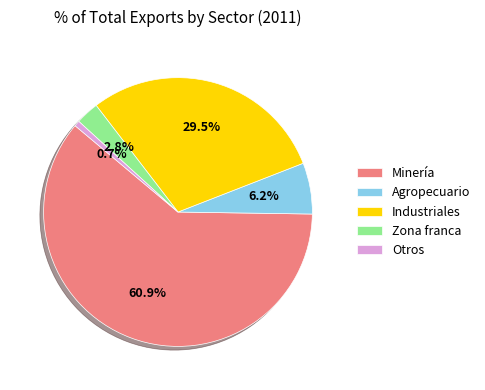

Is there any slice that represents more than half of the pie?

Yes